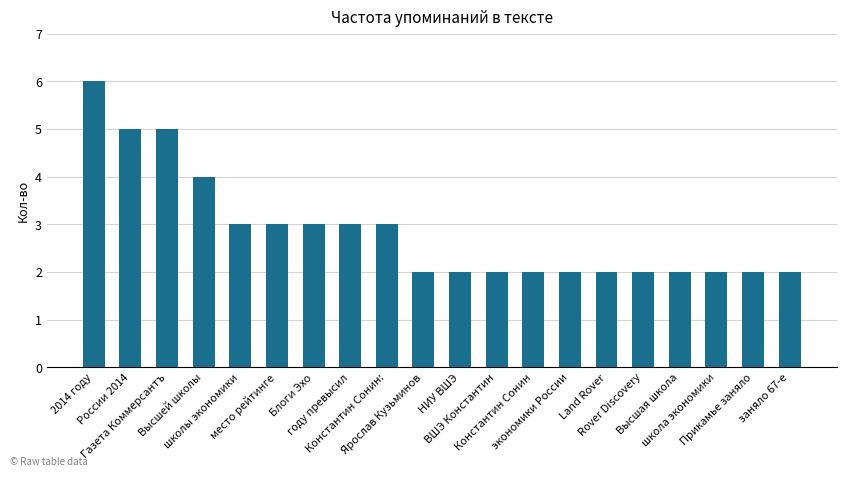

What is the value of the 17th bar from the left?

2